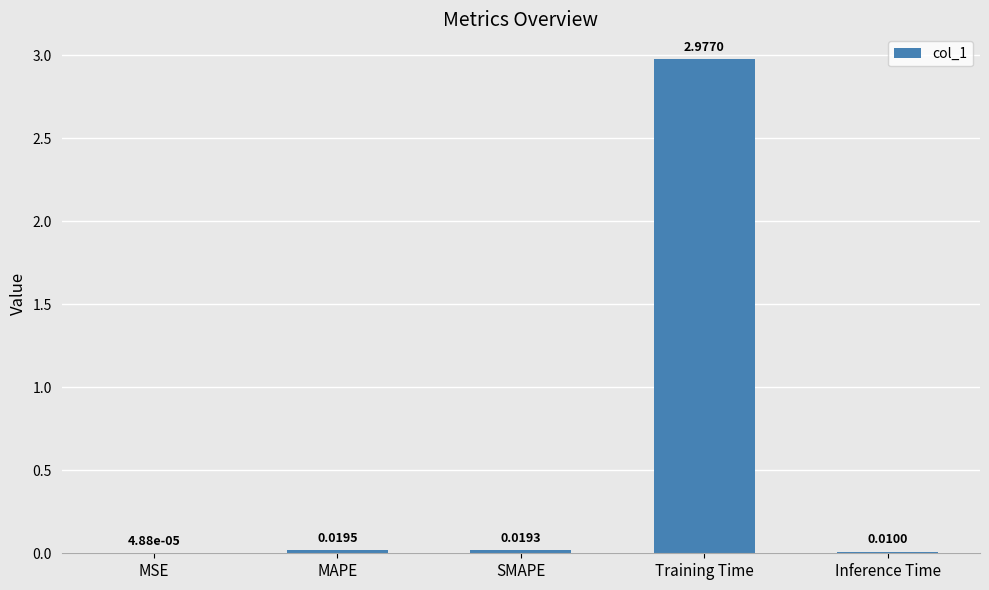

Between MAPE and SMAPE, which is larger?

MAPE